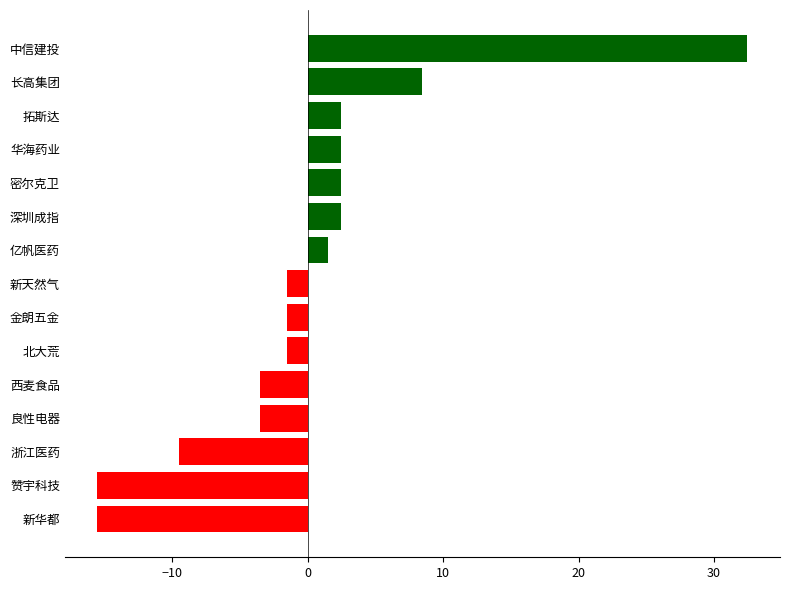

The chart shows a value of 2.5 at 深圳成指. True or false?

True